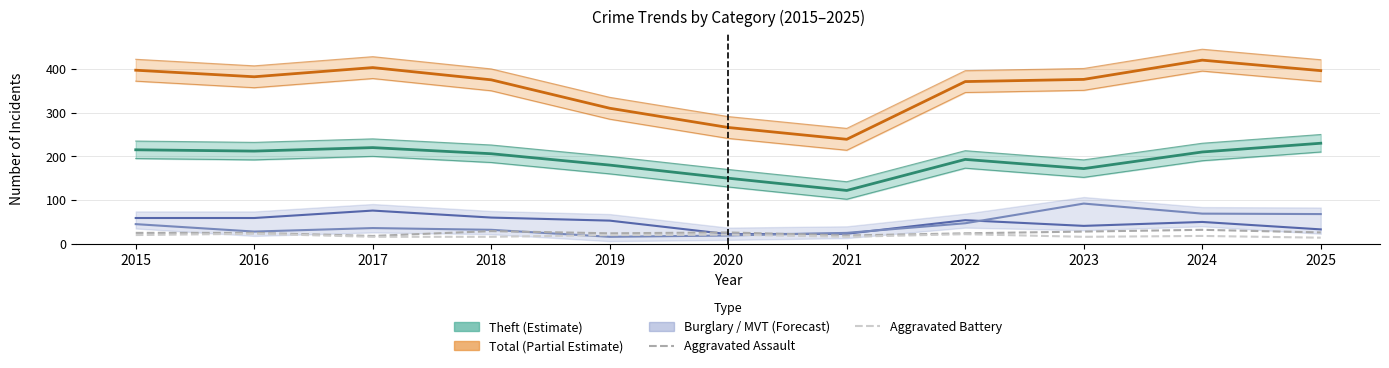

Where do Burglary (Forecast) and Motor Vehicle Theft (Forecast) first cross each other?

2020 and 2021